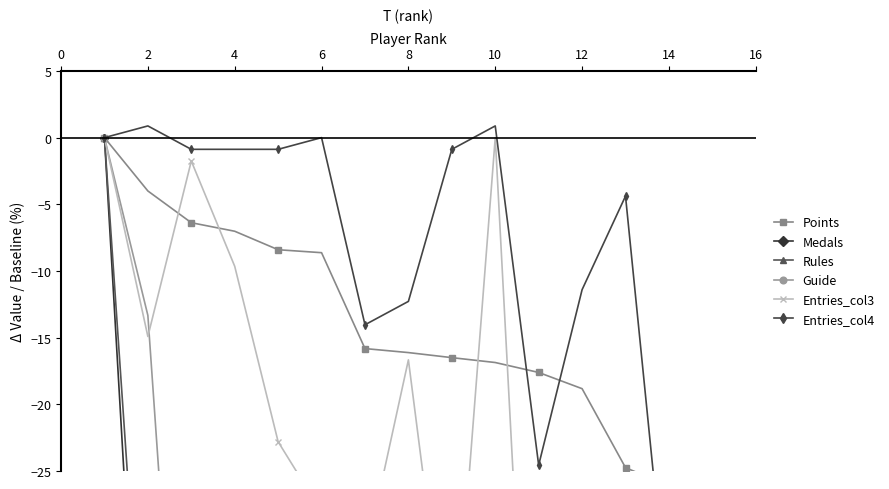

How many data points does each series have?

15